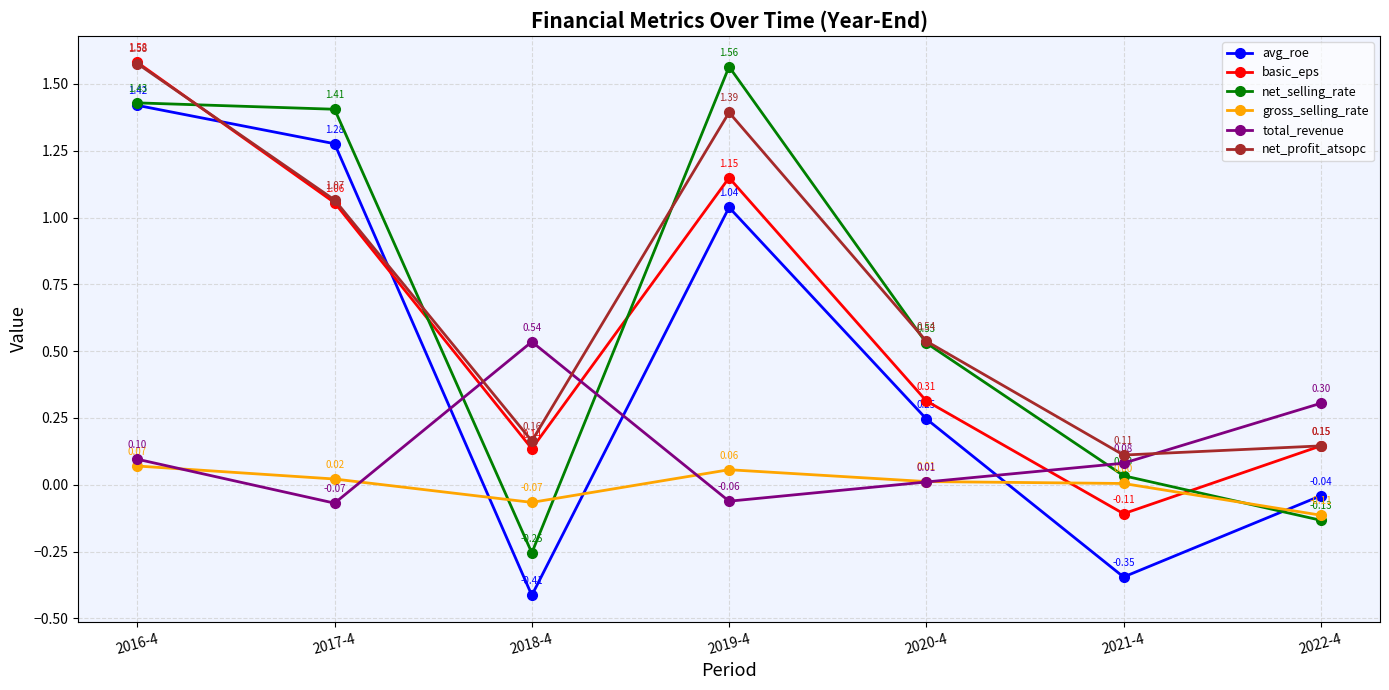

How many negative values does the avg_roe series have?

3